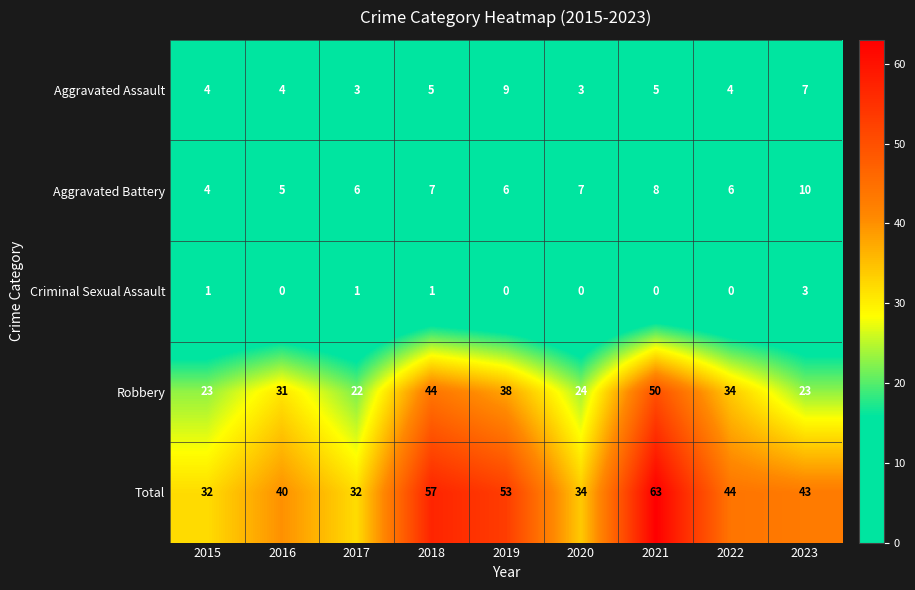

Read the Aggravated Battery value at 2022.

6